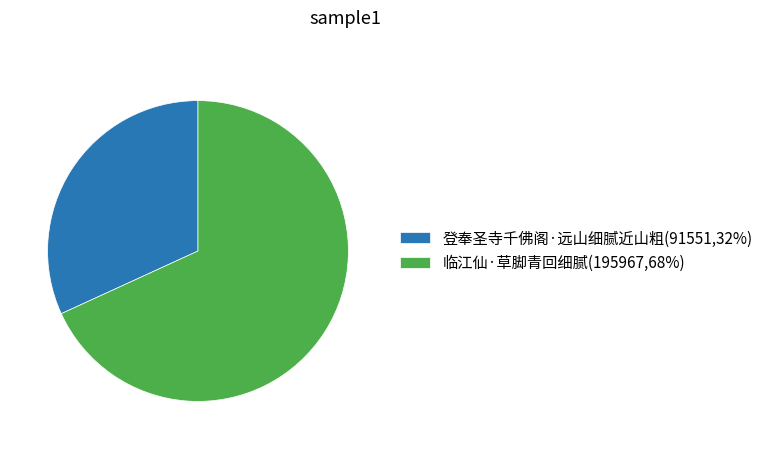

Does 登奉圣寺千佛阁·远山细腻近山粗 account for over 50% of the chart?

No